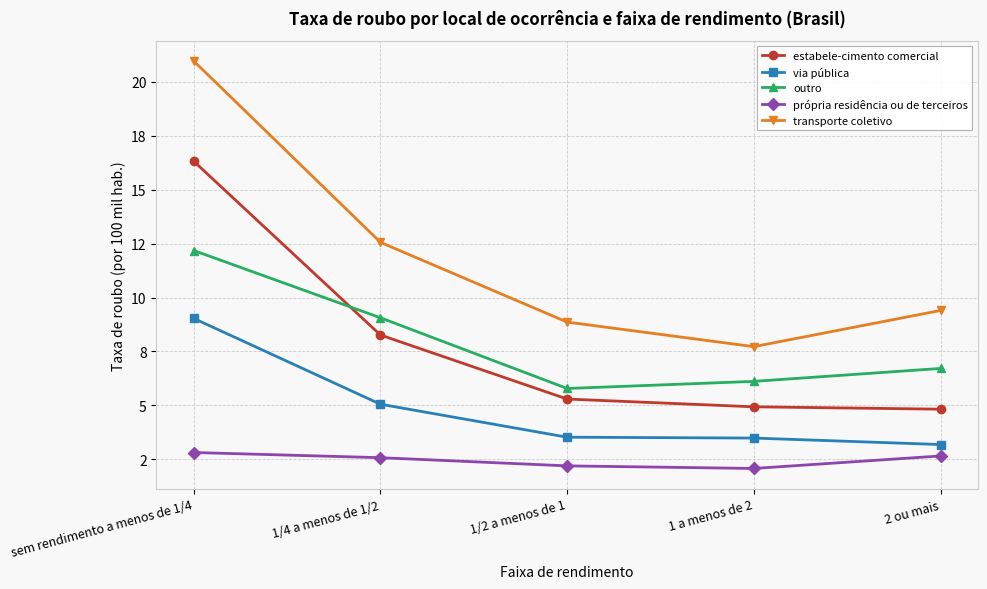

What is the lowest value of the outro series?

5.8